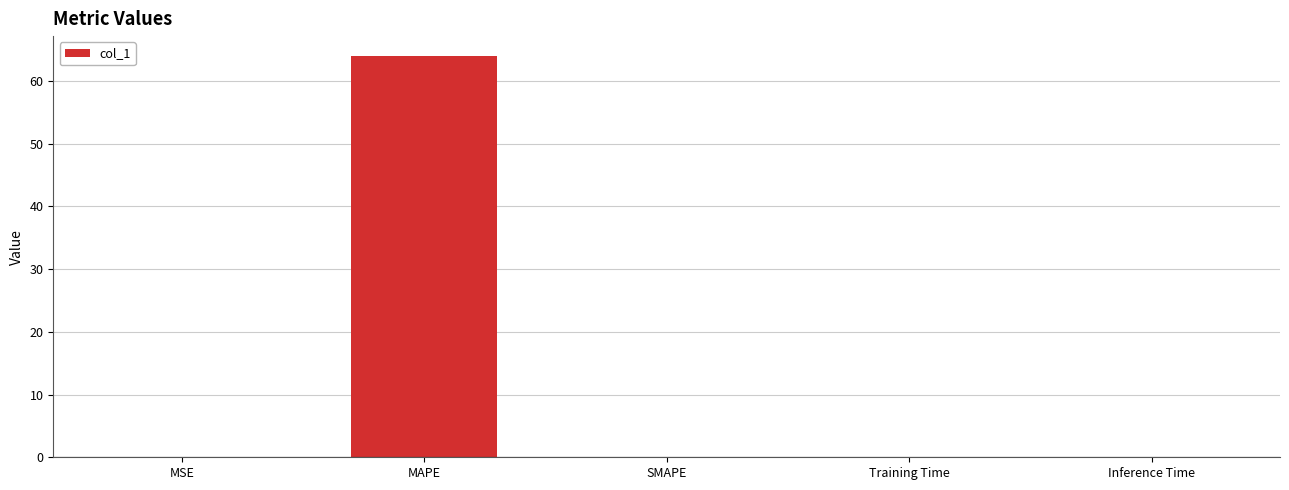

True or false: the data shows 0.0 at Inference Time.

True